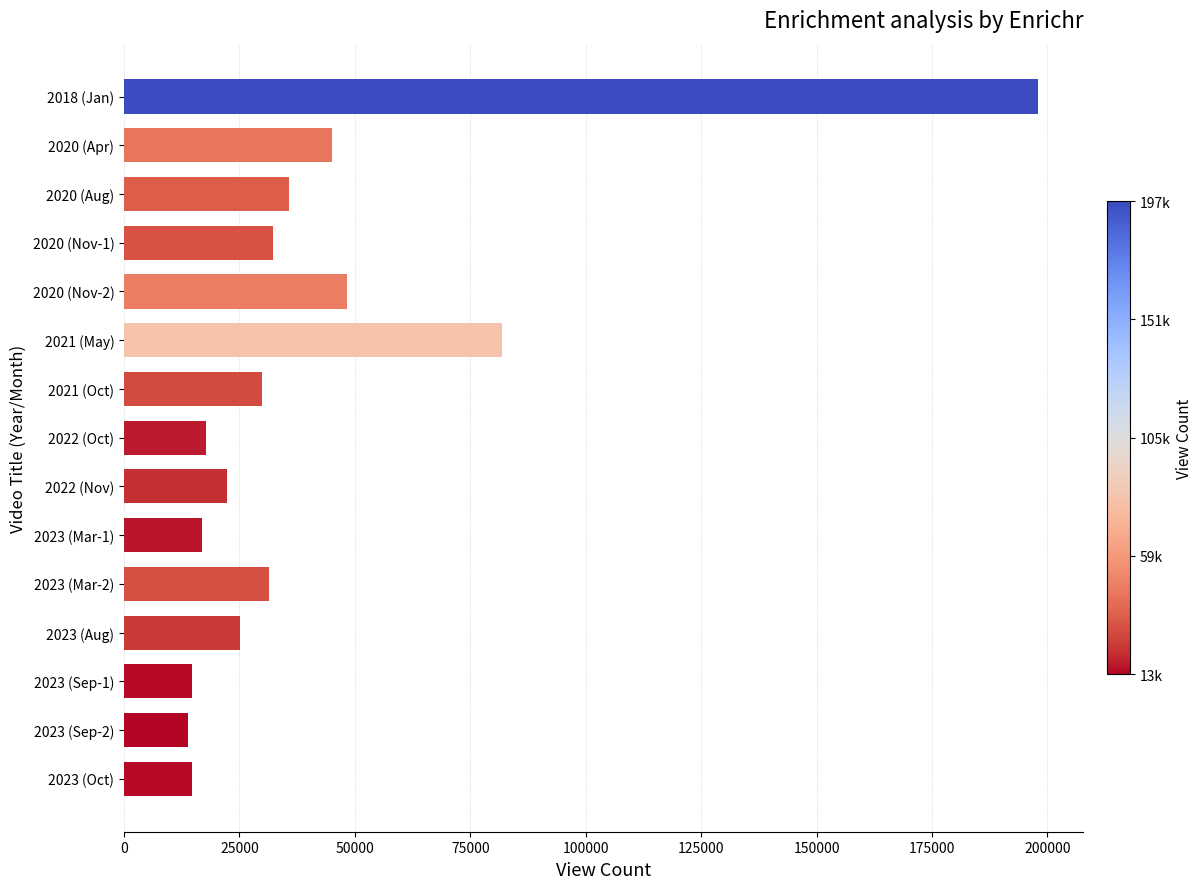

Is it true that the value at 2018 (Jan) is 197934?

True